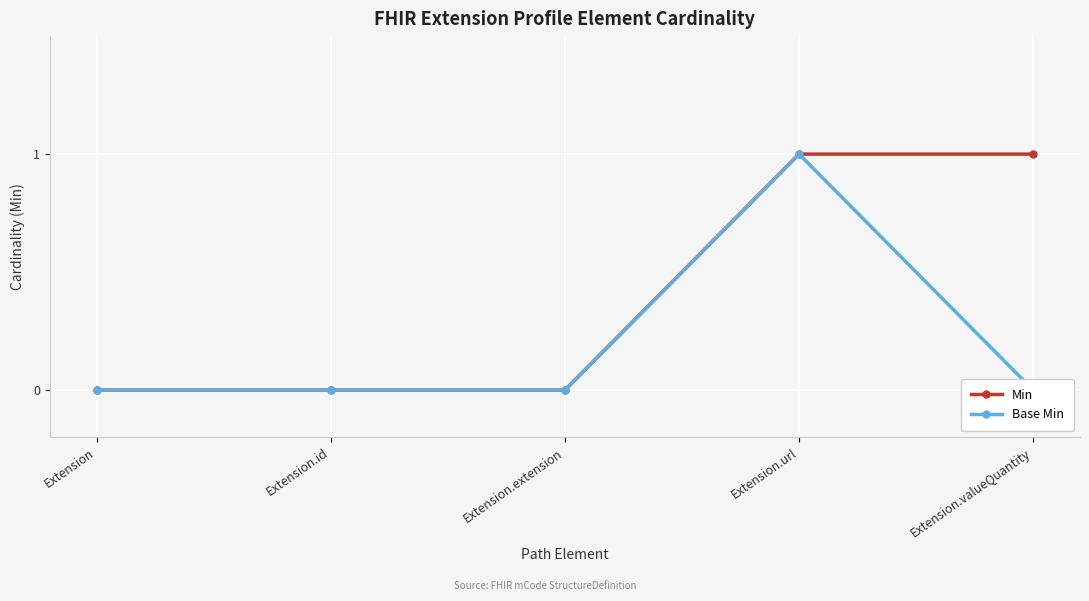

How many positive values does the Min series have?

2